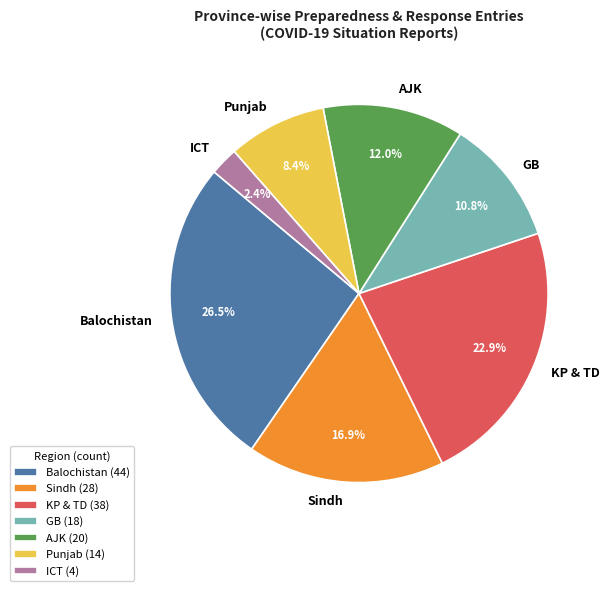

Count the number of slices in the pie.

7